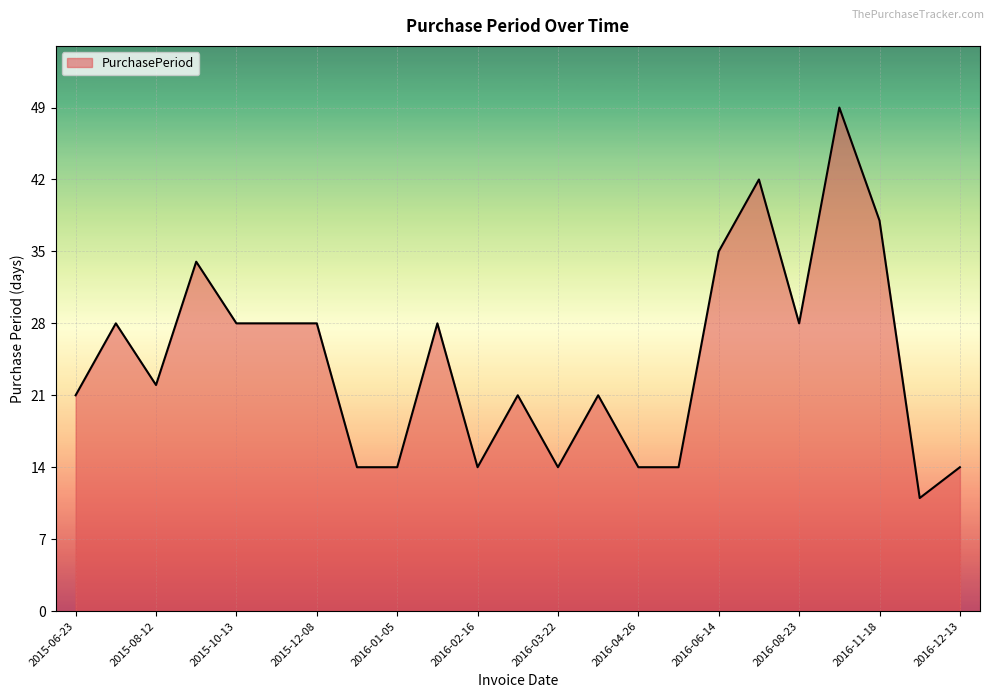

What is the difference between the maximum and minimum values?

38